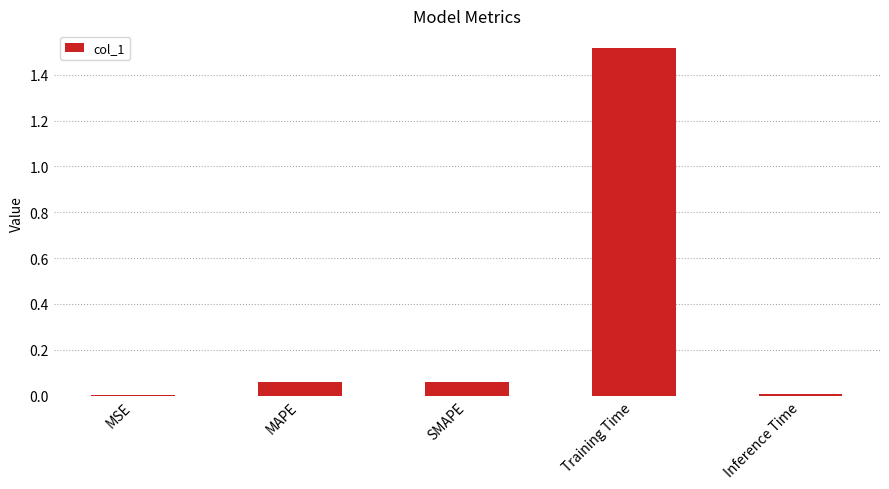

What is the change in value from MSE to Training Time?

+1.5